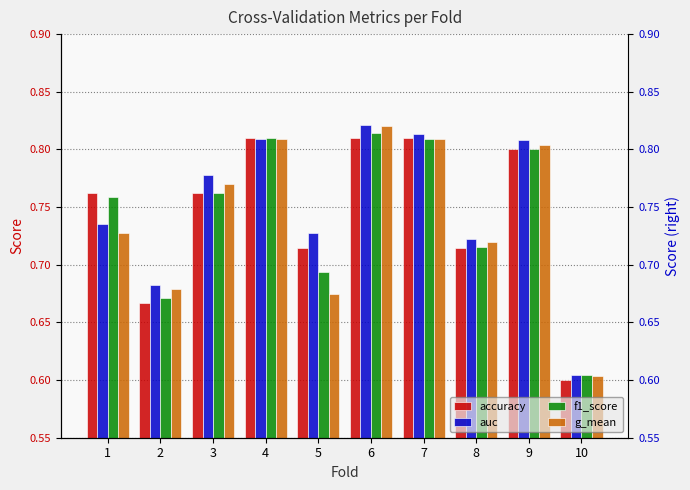

True or false: accuracy has a value of 1.1 at 2.

False